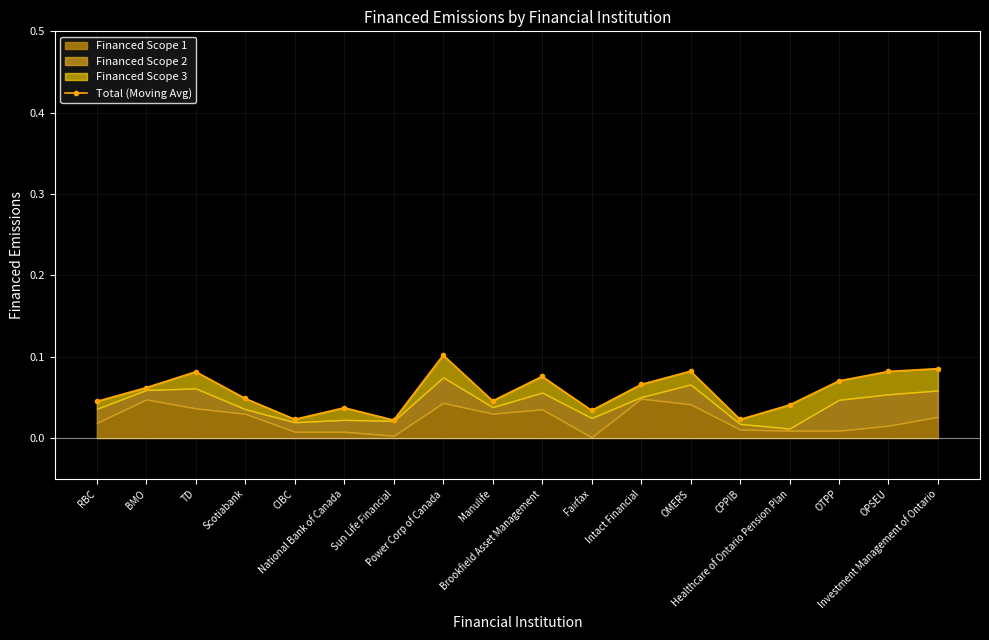

What is the average value?

0.1